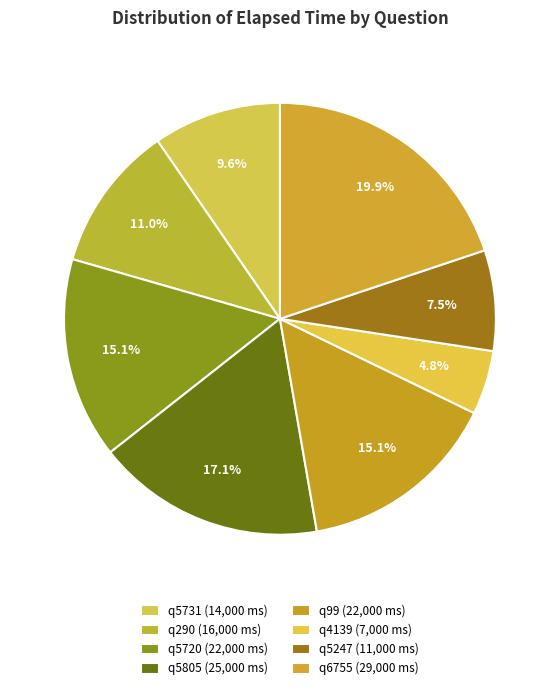

What is the total percentage of q5731 and q5247?

17.1%